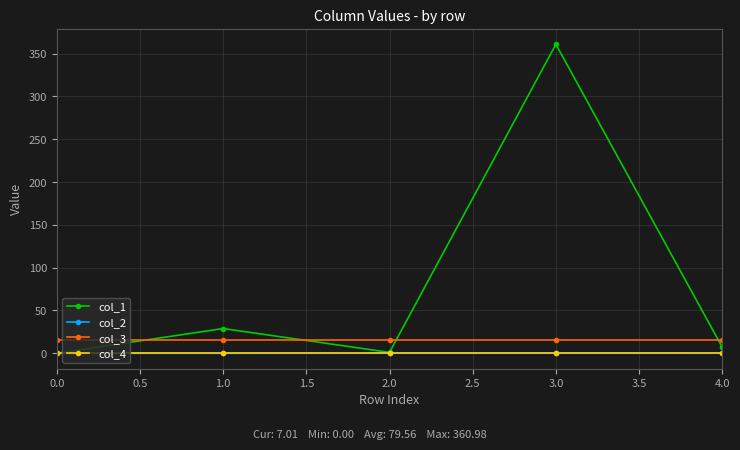

How many col_2 values are between 0 and 1?

4